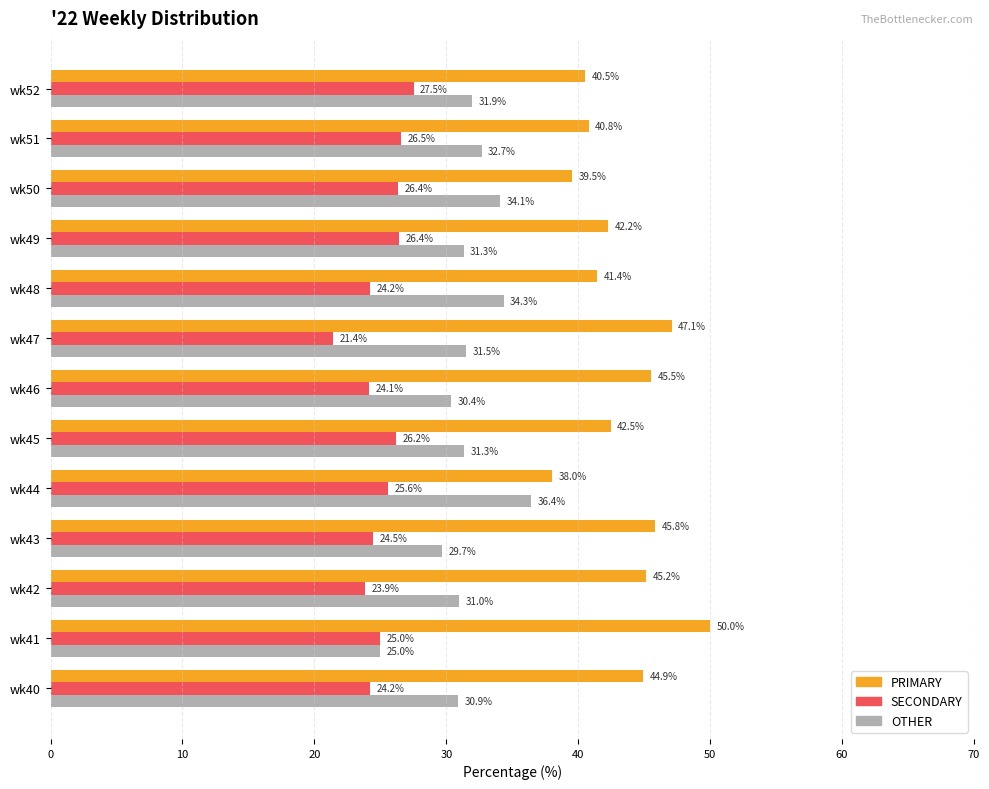

What is the sum of all SECONDARY values?

325.9